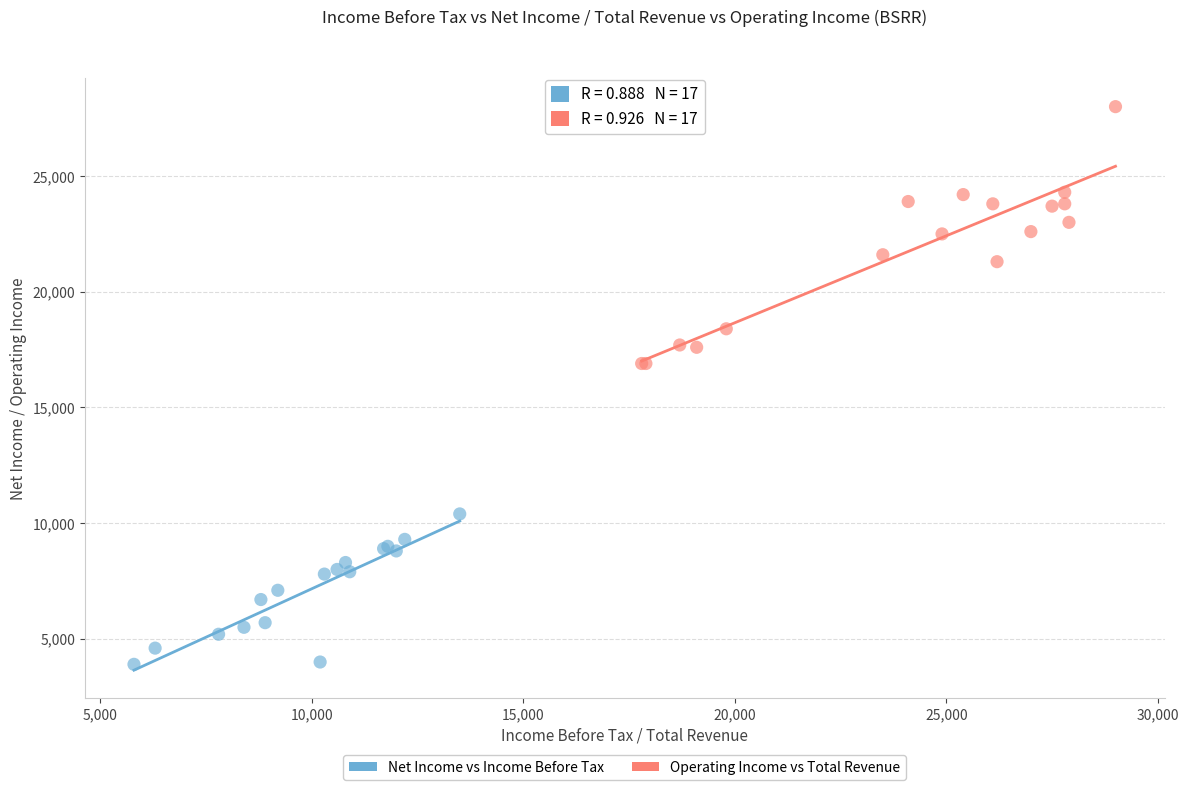

What are all the series names shown in the legend?

Net Income vs Income Before Tax, Operating Income vs Total Revenue